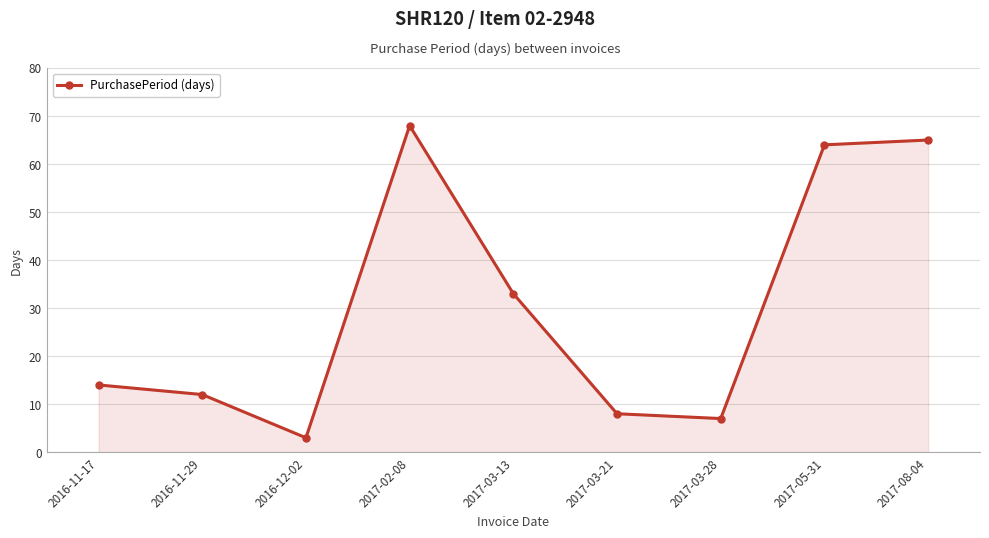

What is the change in value from 2016-11-29 to 2017-08-04?

+53